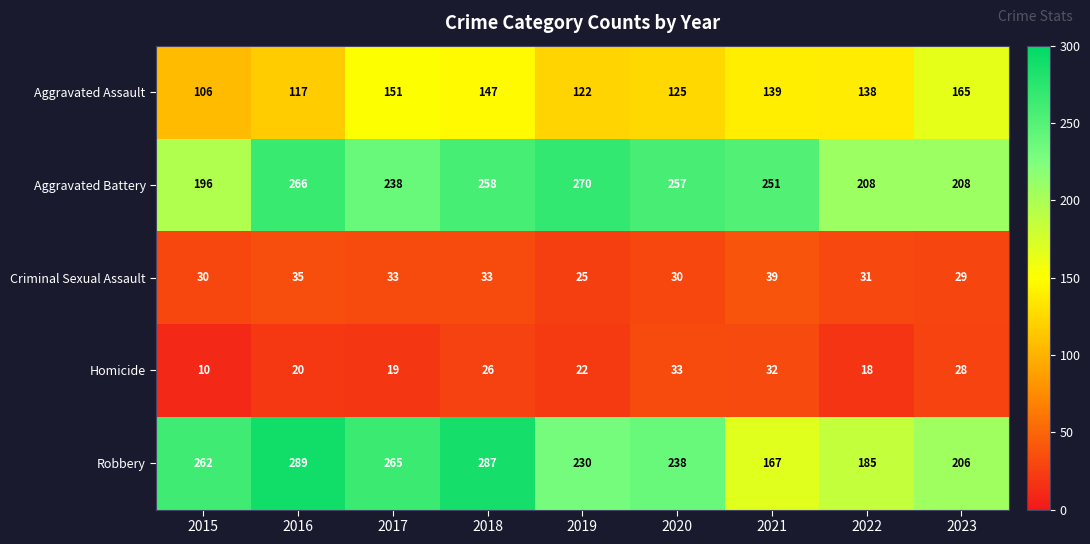

At which label does Aggravated Assault reach its minimum?

2015